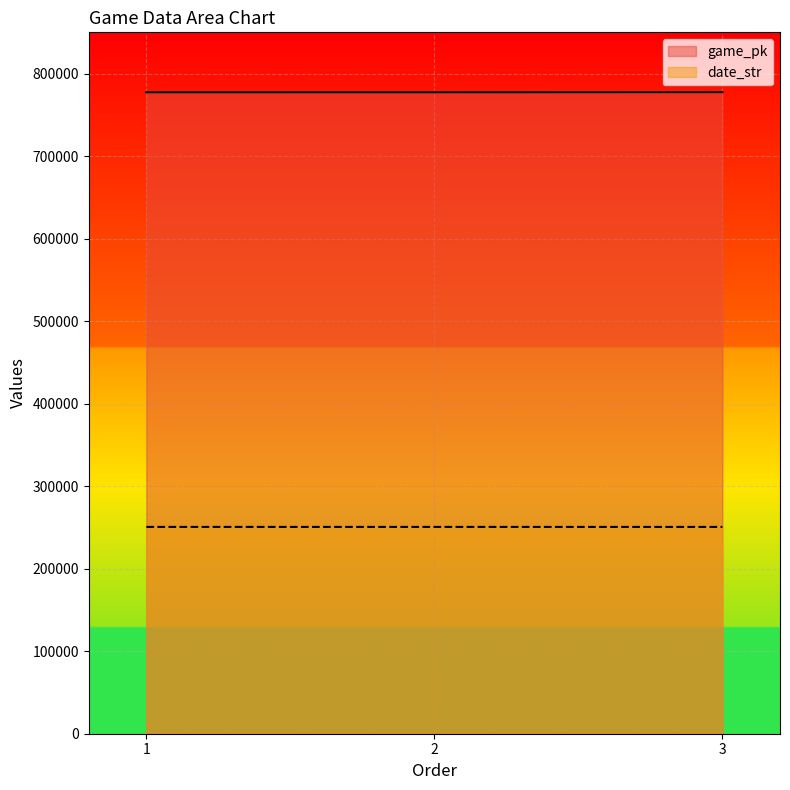

The game_pk series shows 777415 at 1. True or false?

True